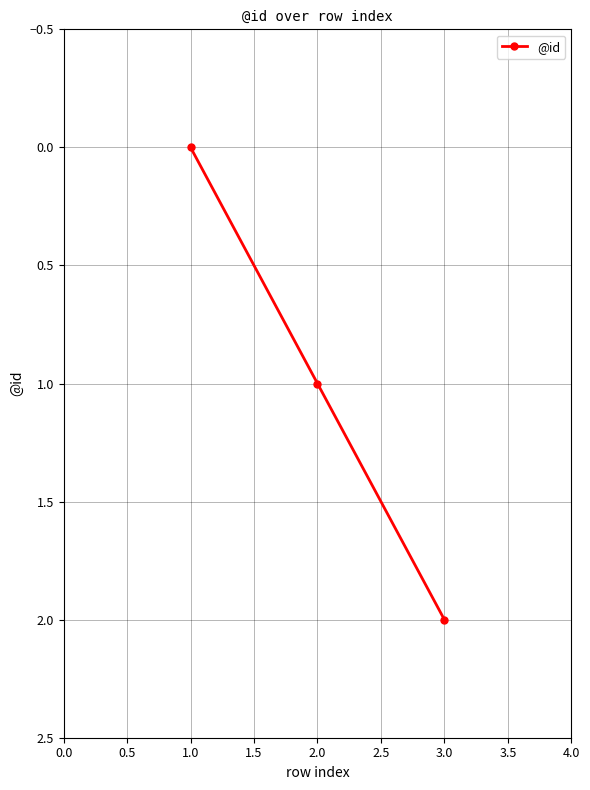

What position from the right is 3.0?

1